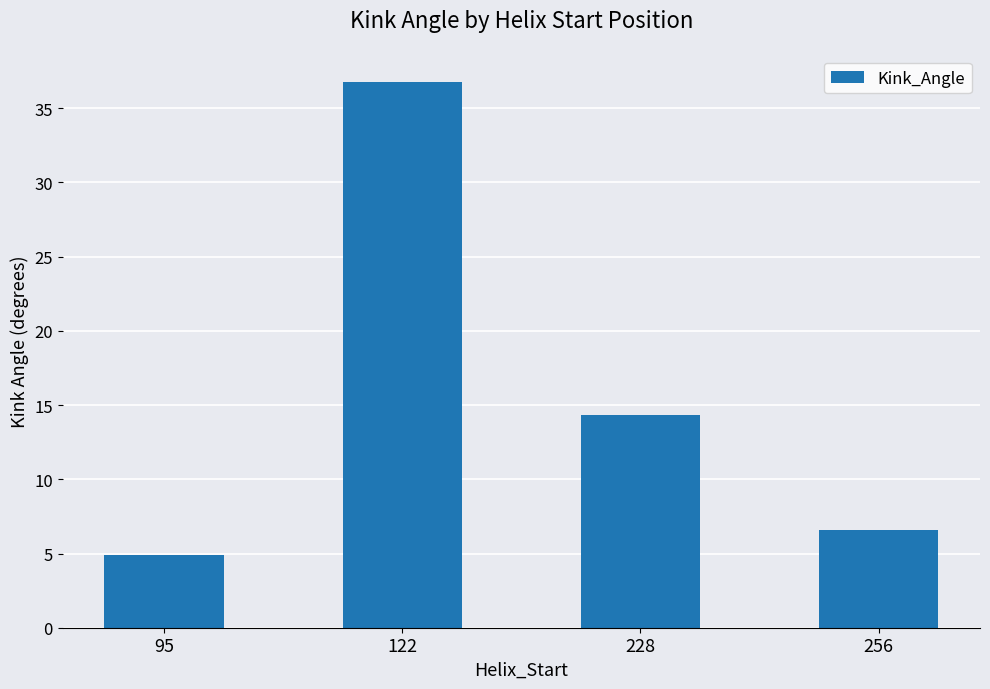

True or false: the data shows 20.0 at 228.

False